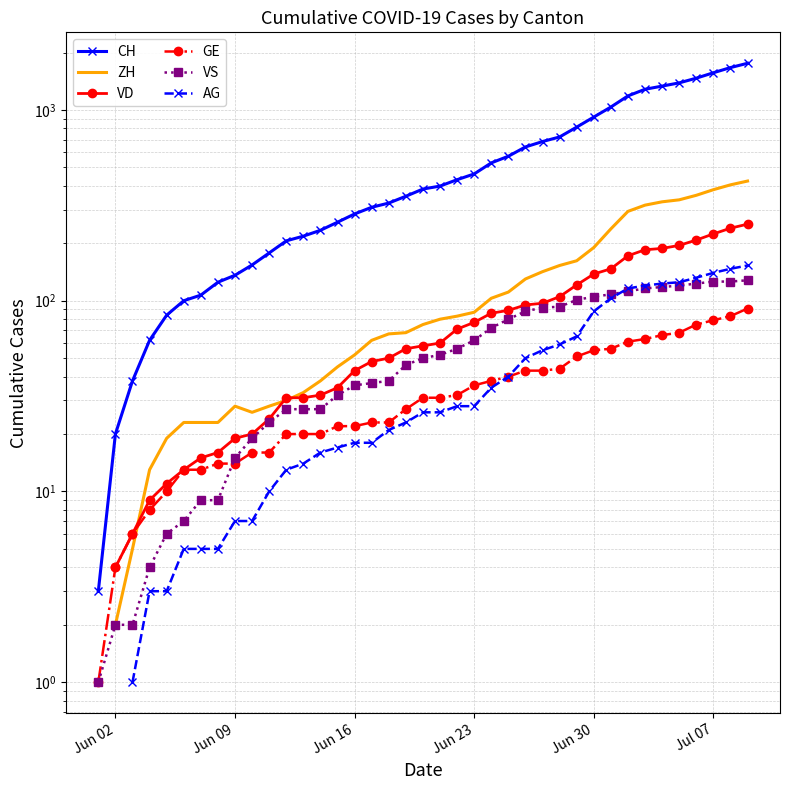

What is the value of the CH point at the 40th from the left?

1757.0